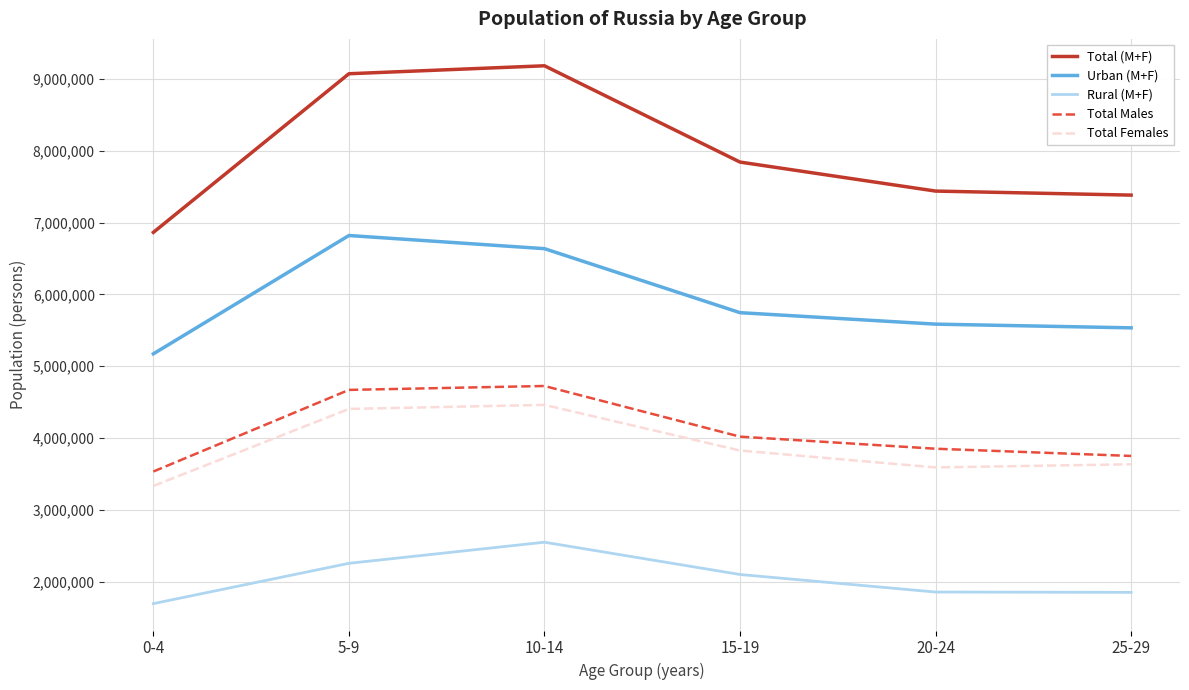

Is the value of Urban (M+F) at 15-19 greater than the value of Rural (M+F) at 0-4?

Yes